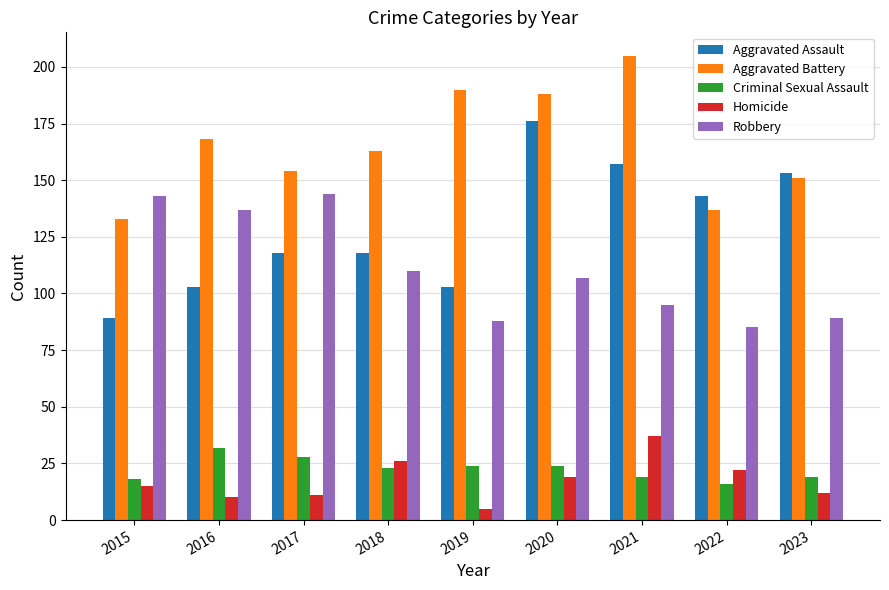

Reading left to right, extract all data points from this chart.

Aggravated Assault: 2015=89	2016=103	2017=118	2018=118	2019=103	2020=176	2021=157	2022=143	2023=153
Aggravated Battery: 2015=133	2016=168	2017=154	2018=163	2019=190	2020=188	2021=205	2022=137	2023=151
Criminal Sexual Assault: 2015=18	2016=32	2017=28	2018=23	2019=24	2020=24	2021=19	2022=16	2023=19
Homicide: 2015=15	2016=10	2017=11	2018=26	2019=5	2020=19	2021=37	2022=22	2023=12
Robbery: 2015=143	2016=137	2017=144	2018=110	2019=88	2020=107	2021=95	2022=85	2023=89